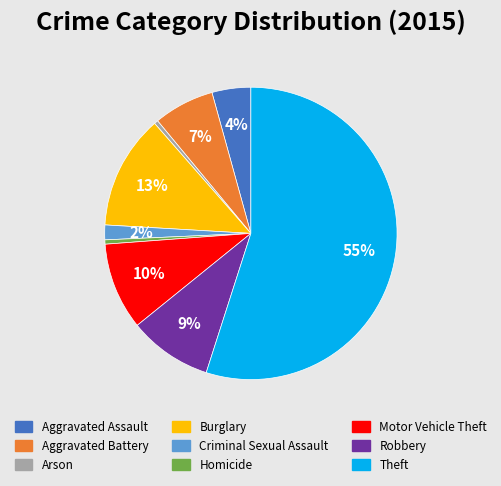

Is it true that Theft is 55% of the pie?

True